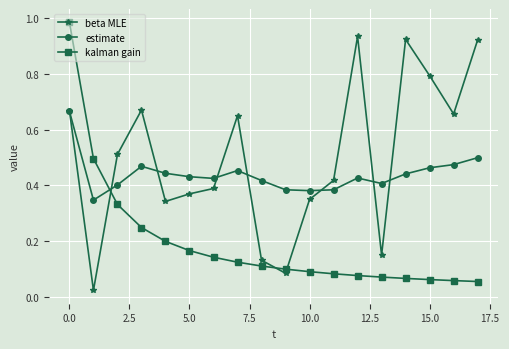

How many series are shown in this chart?

3